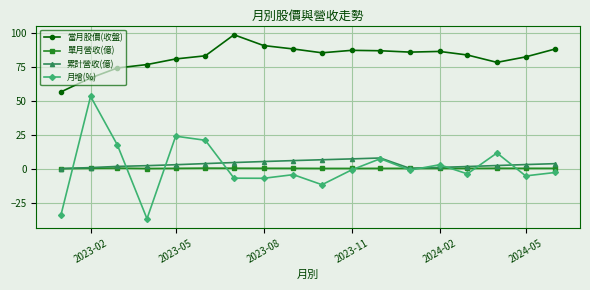

How many categories are shown in the chart?

18